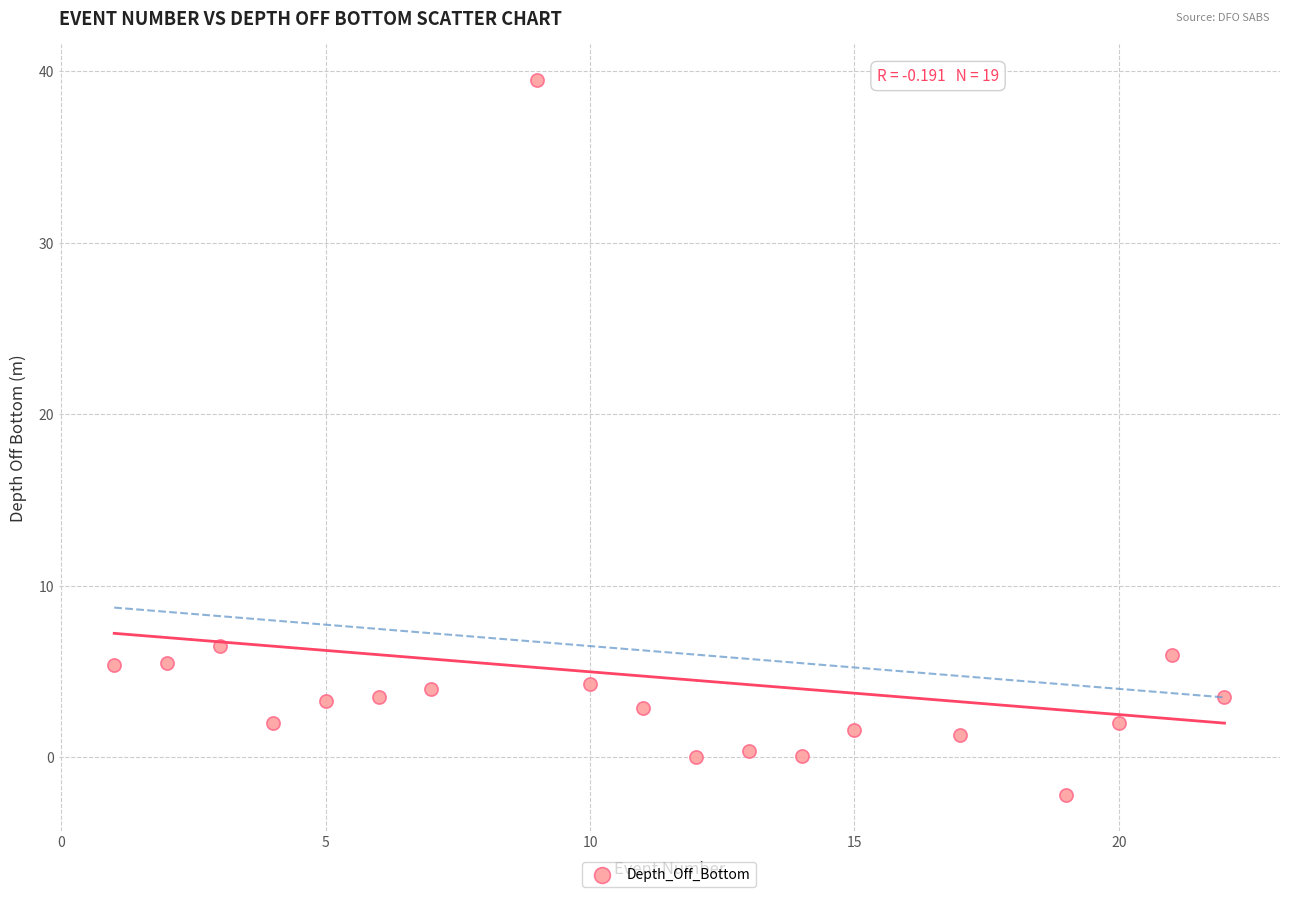

What Y value in the scatter plot is closest to 18?

6.5